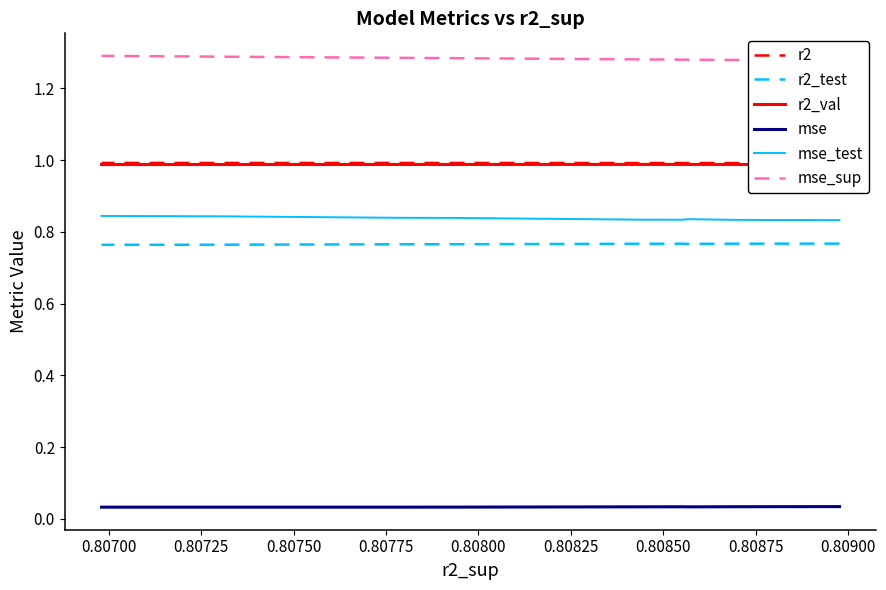

True or false: mse_sup and r2_test cross at least once.

False